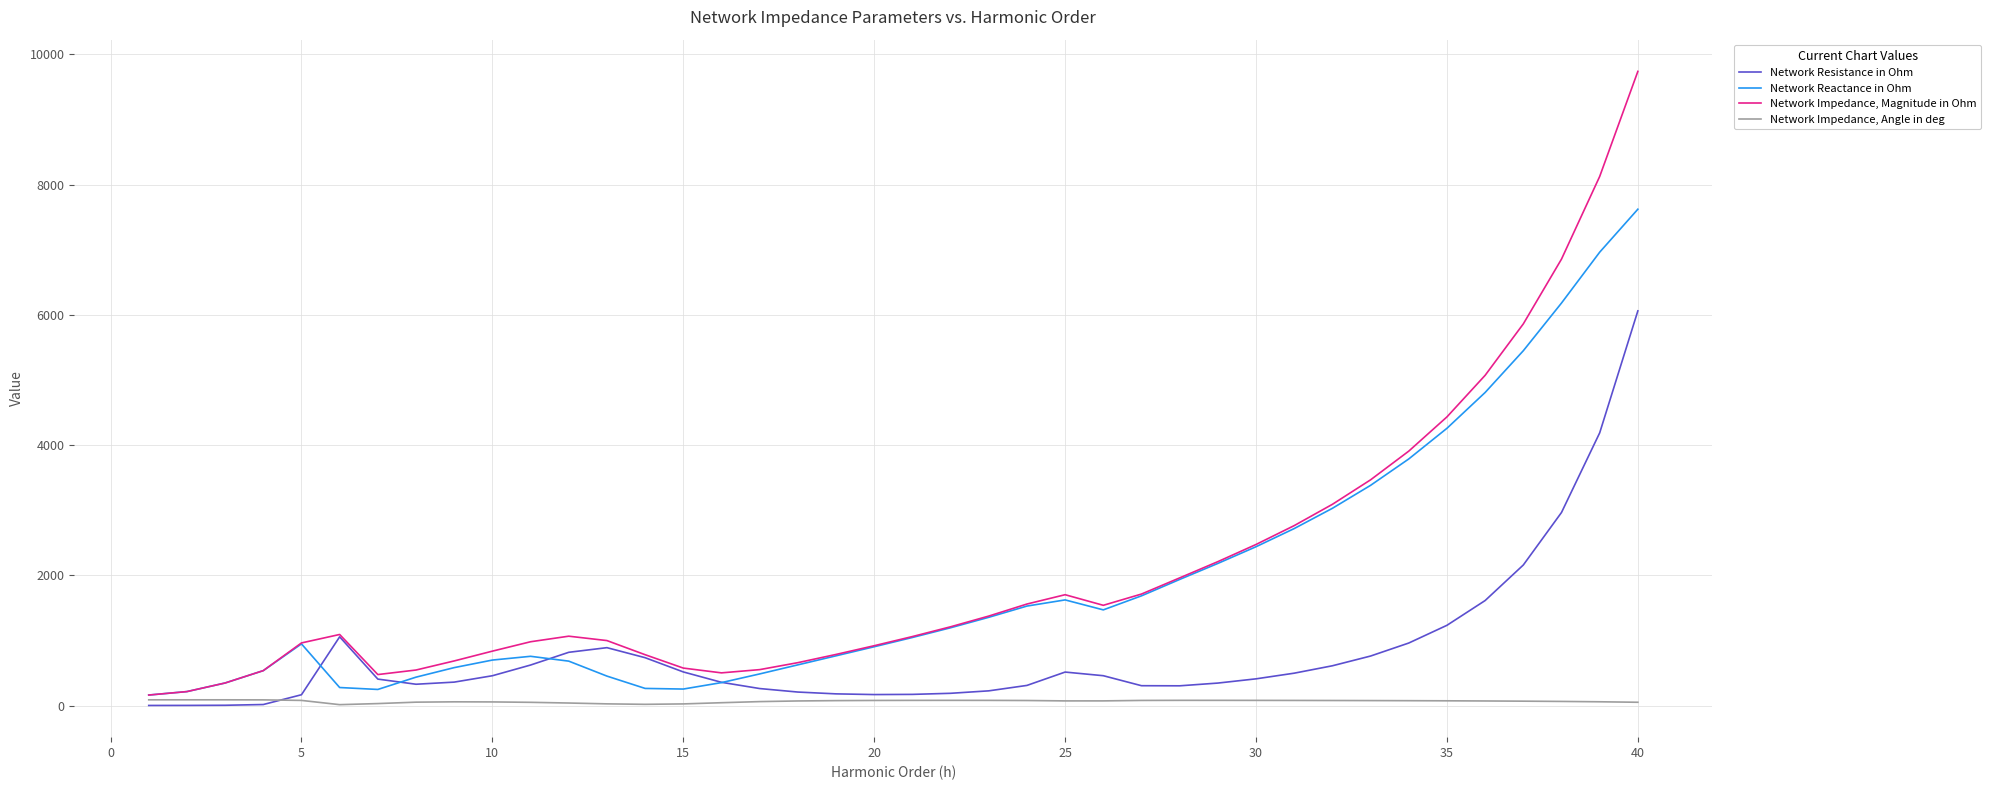

Which series has the widest spread of values?

Network Impedance, Magnitude in Ohm